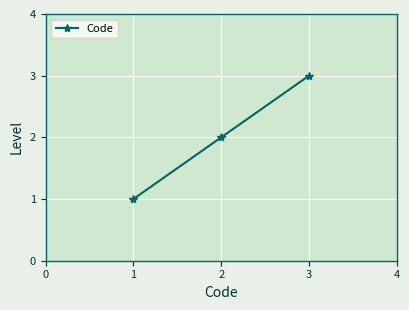

Approximately how many times larger is the value at 3 compared to 1?

3.0